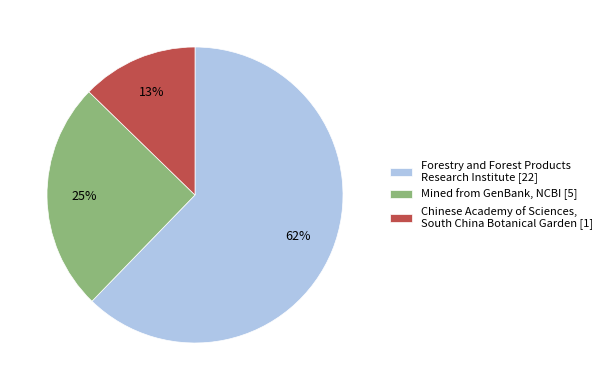

Count the number of slices in the pie.

3